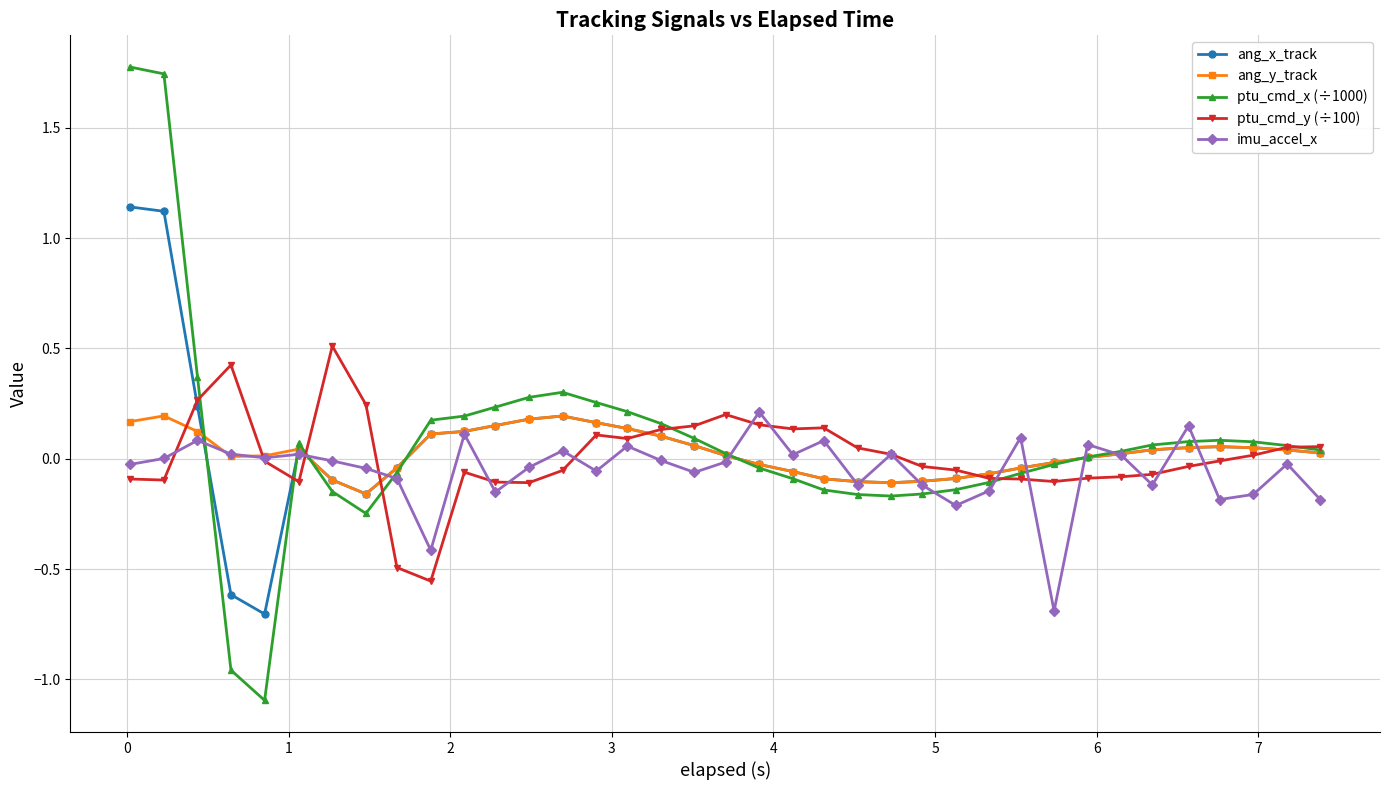

True or false: ang_y_track has more than 2 points higher than both neighbors.

True